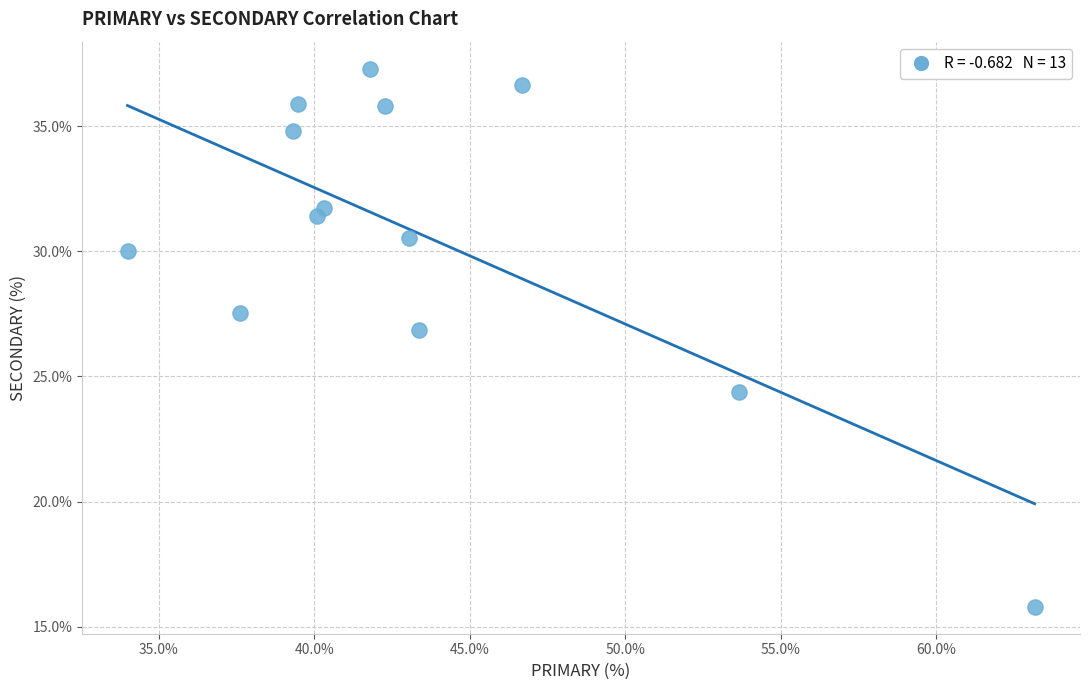

What Y value in the scatter plot is closest to 26?

26.8